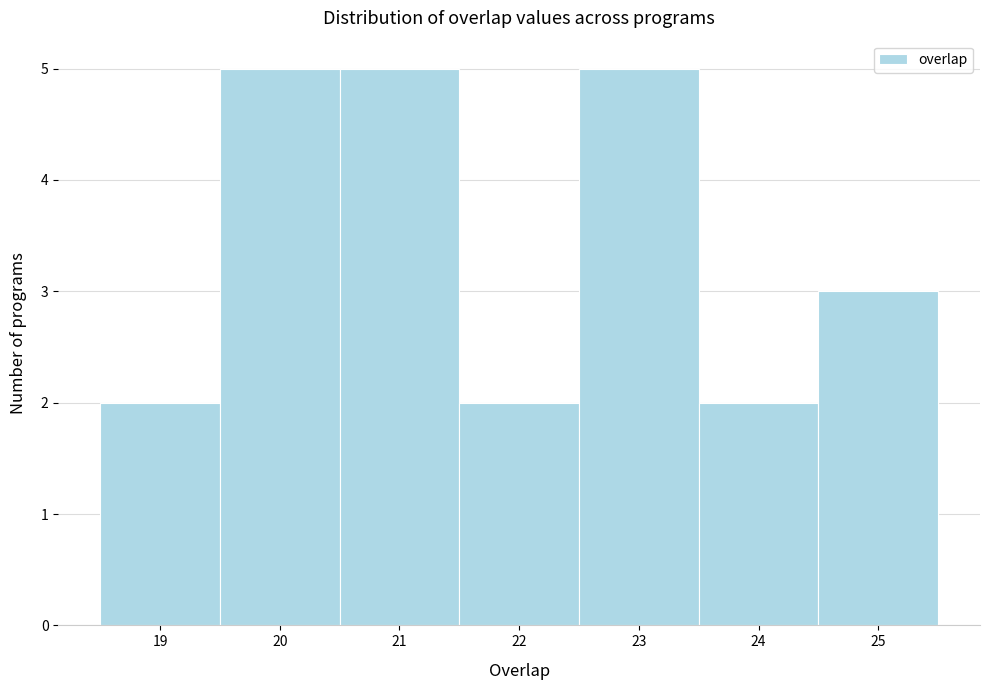

Reading left to right, transcribe this chart: for each bar, give the range it covers on the x-axis and its height. The values are not printed on the chart, so give them approximately, as read against the axis.

18.5 to 19.5: 2
19.5 to 20.5: 5
20.5 to 21.5: 5
21.5 to 22.5: 2
22.5 to 23.5: 5
23.5 to 24.5: 2
24.5 to 25.5: 3